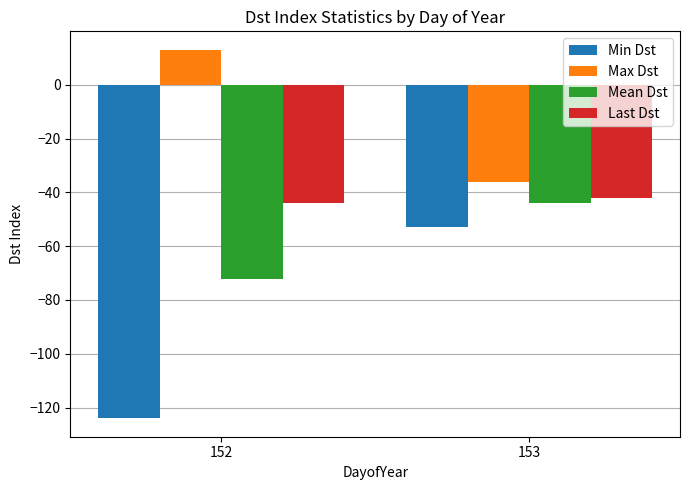

What value does the Mean Dst series have at 152?

-72.1